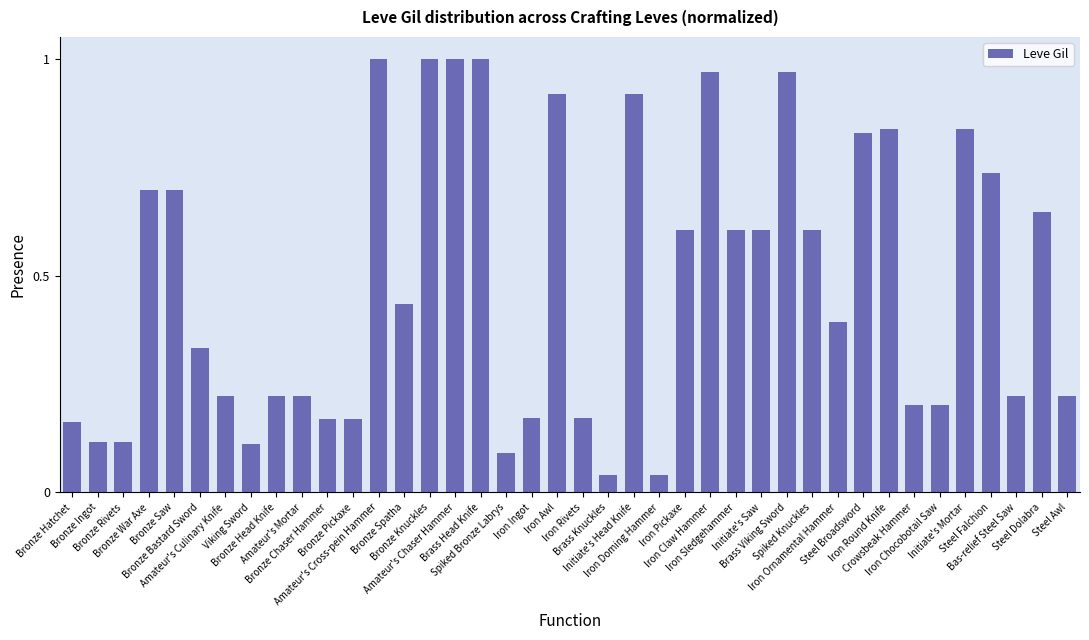

What position from the left is Iron Doming Hammer?

24